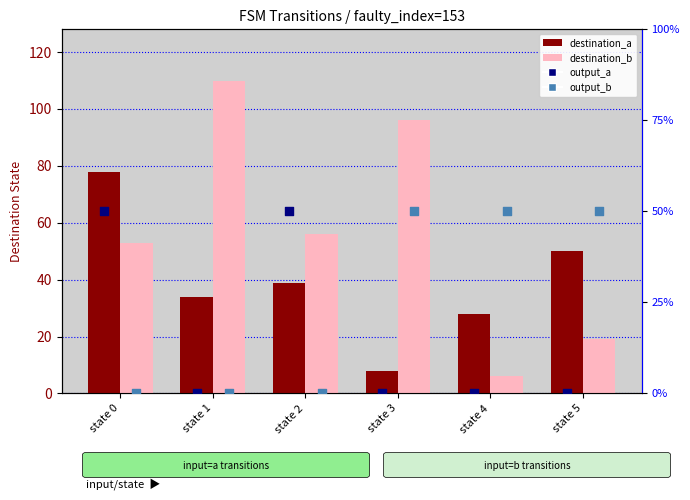

Which series has the widest spread of Y values?

destination_b